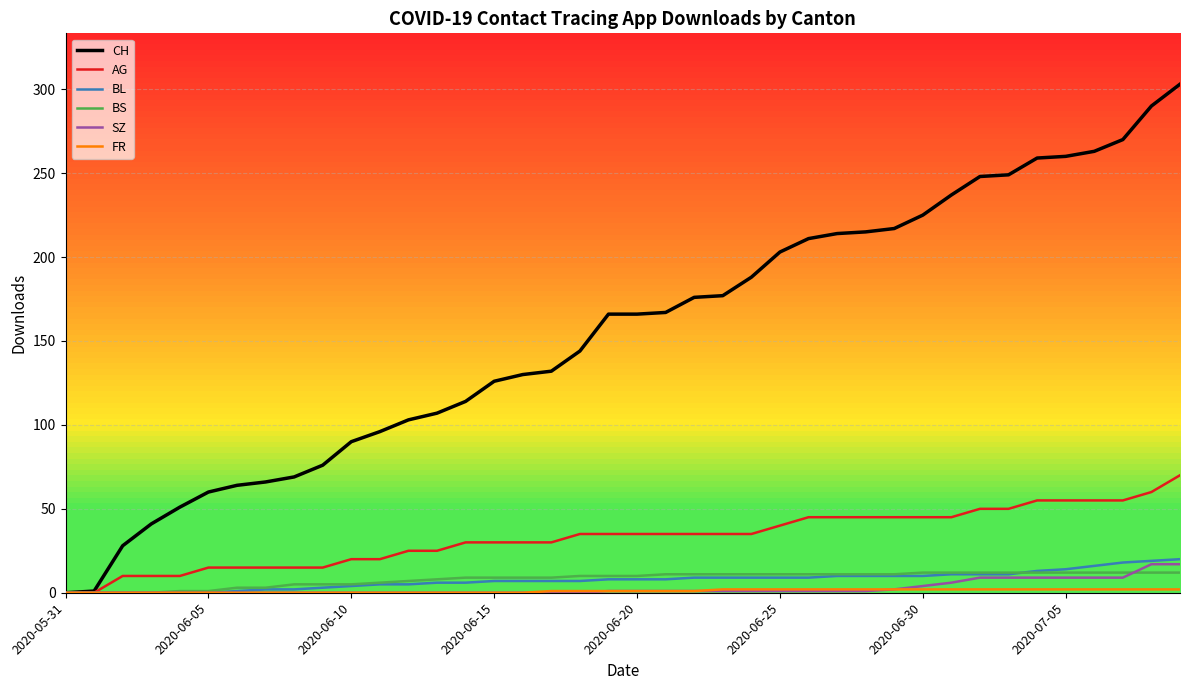

Which series has the widest spread of values?

CH